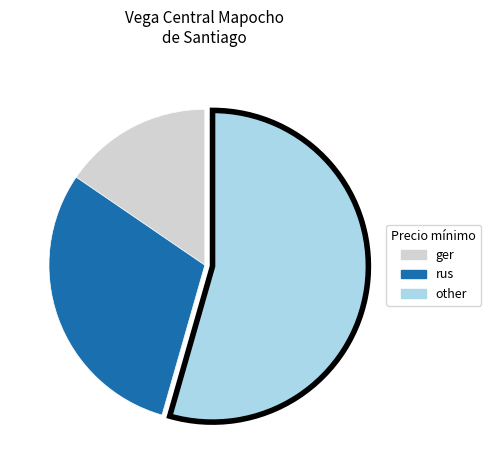

Which slice is the smallest?

ger